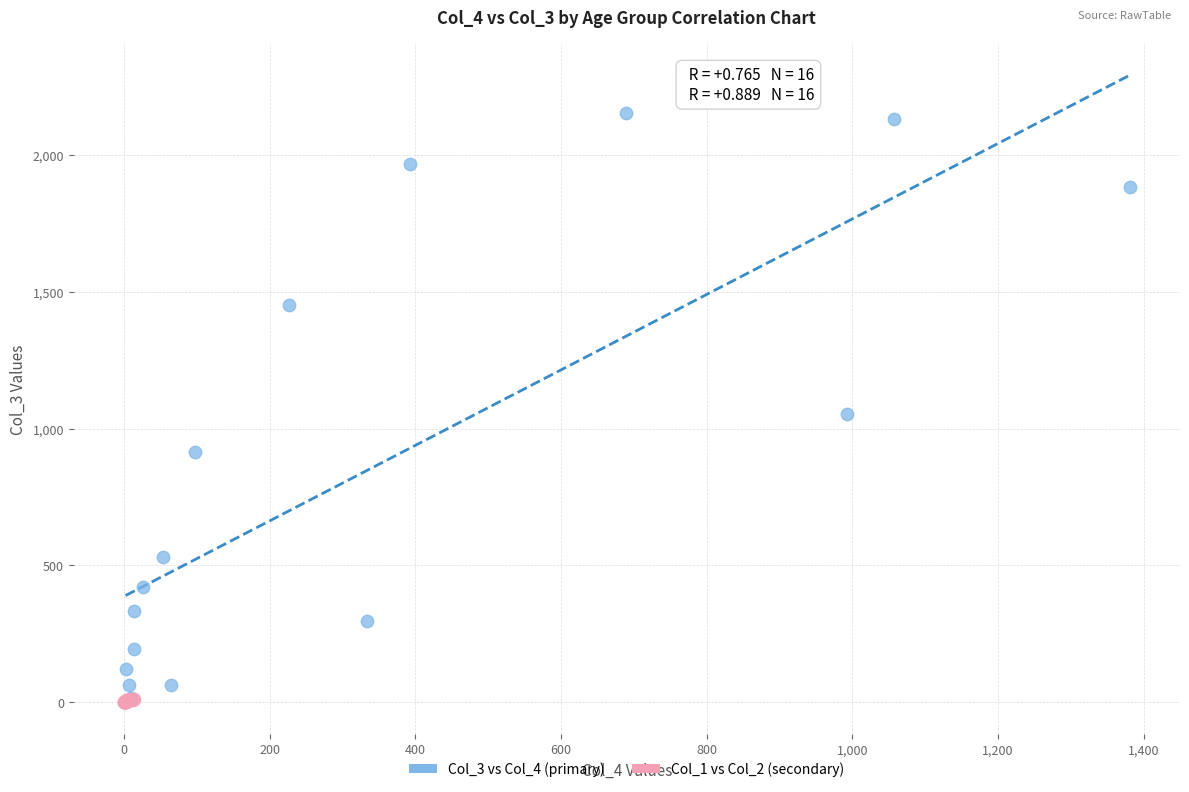

Which series has the widest spread of Y values?

Col_3 vs Col_4 (primary)